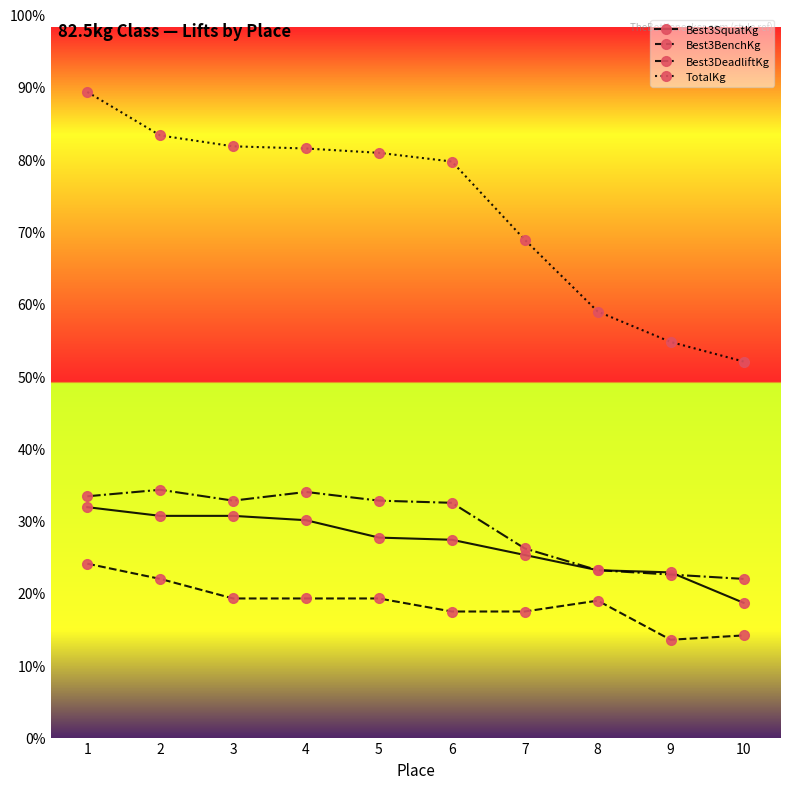

List the series in order of their peak value, highest first.

TotalKg, Best3DeadliftKg, Best3SquatKg, Best3BenchKg